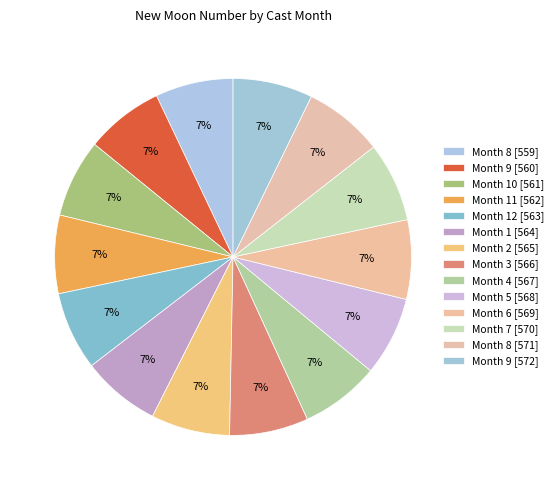

Is there a majority slice in this chart?

No